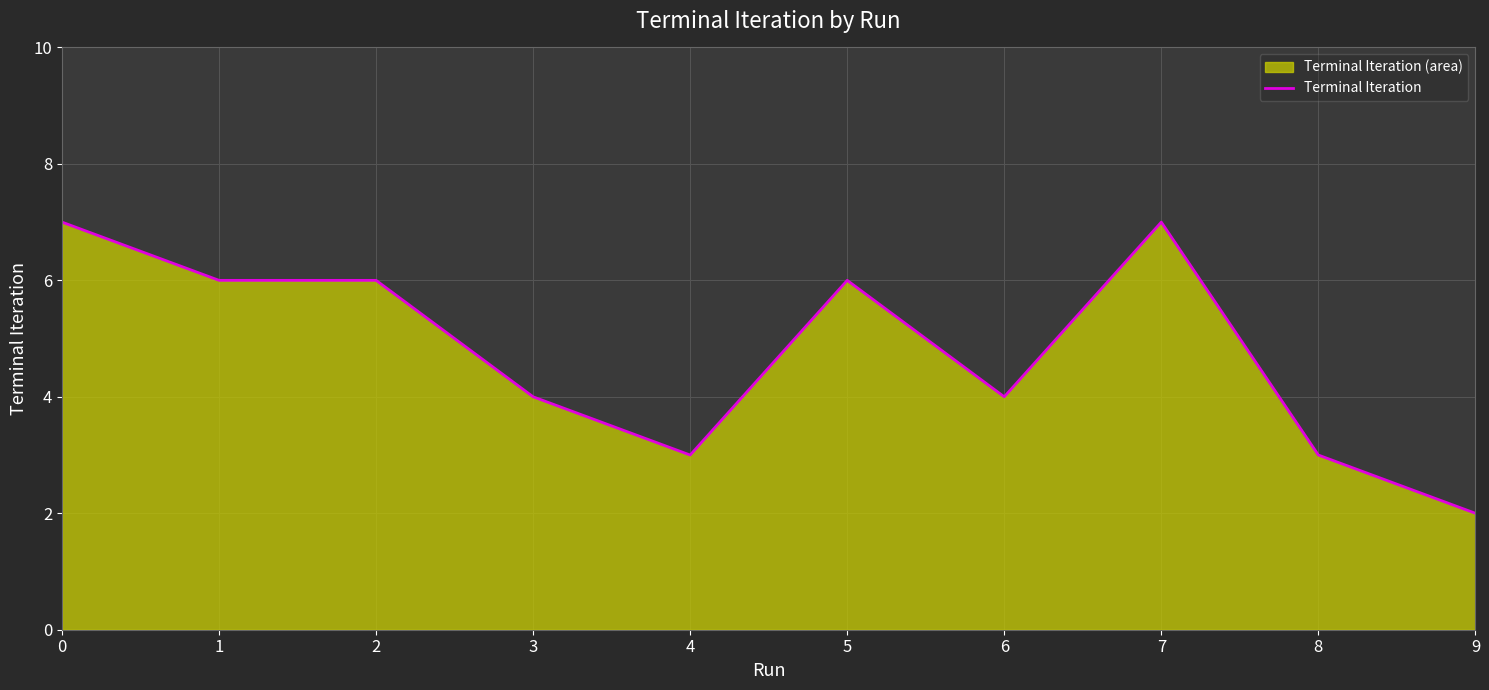

At which category does the data reach its first local peak?

5